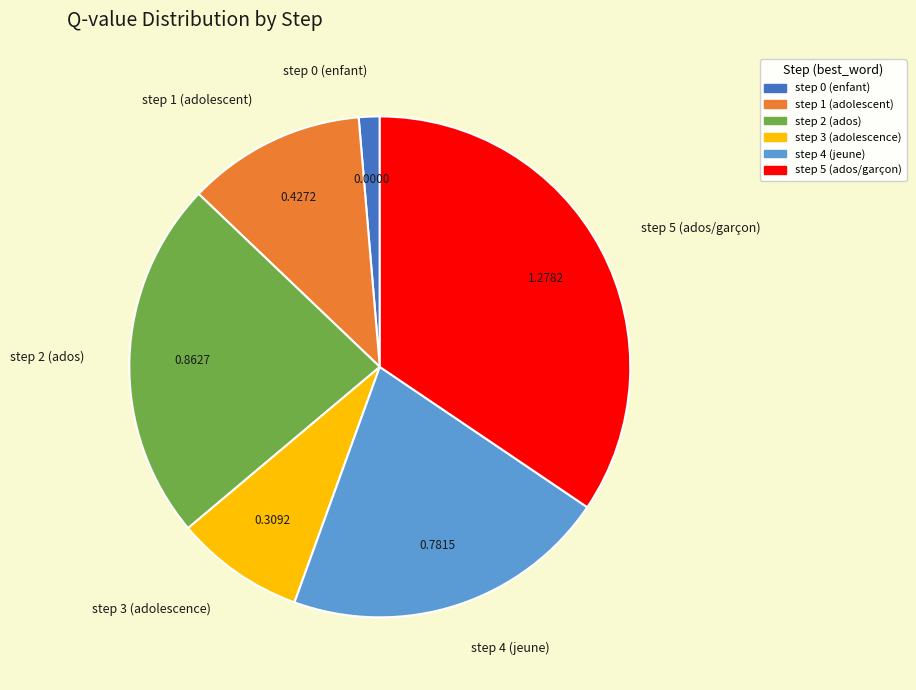

What is the largest slice in the pie chart?

step 5 (ados/garçon)